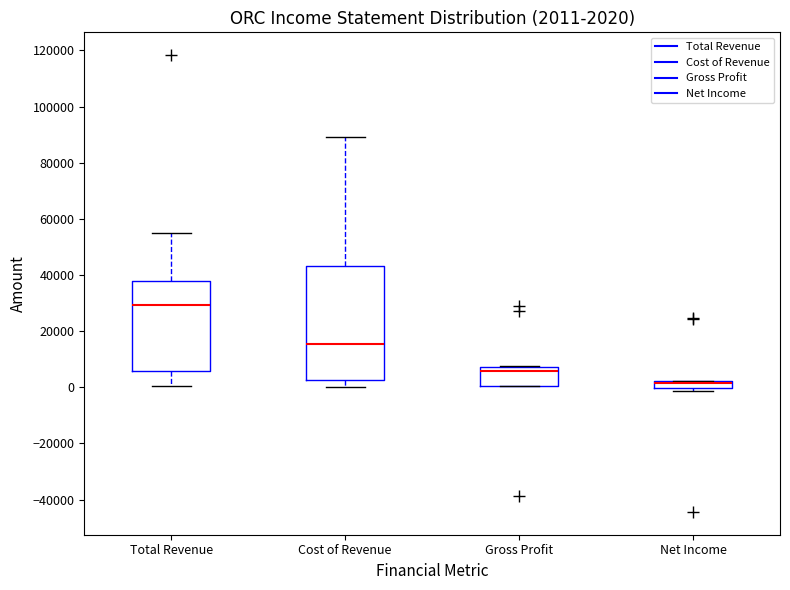

Which box is the tallest, from its lower edge to its upper edge?

Cost of Revenue